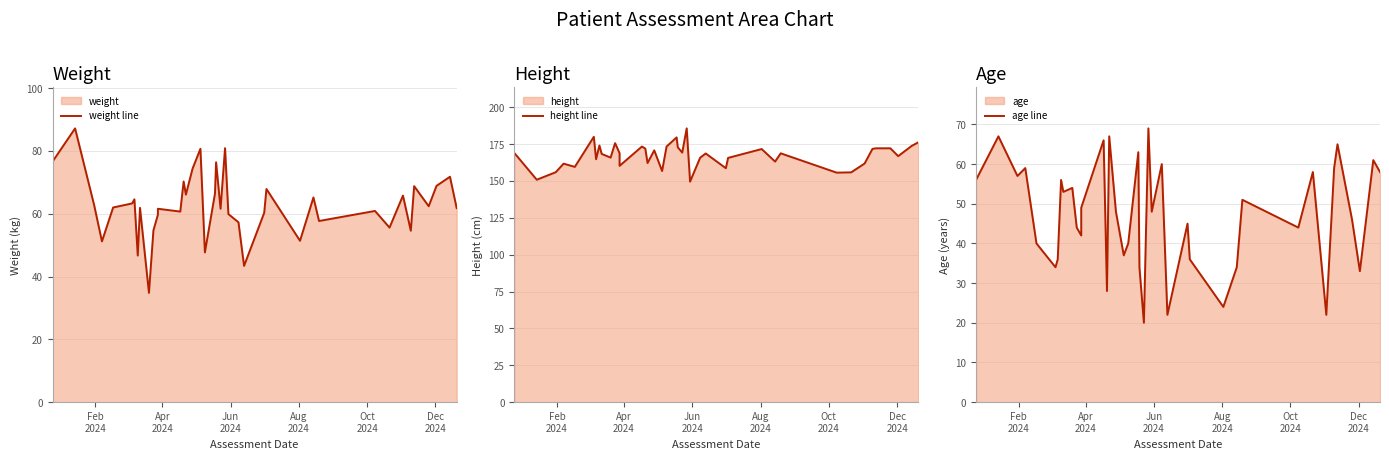

What is the smallest value displayed?

20.0